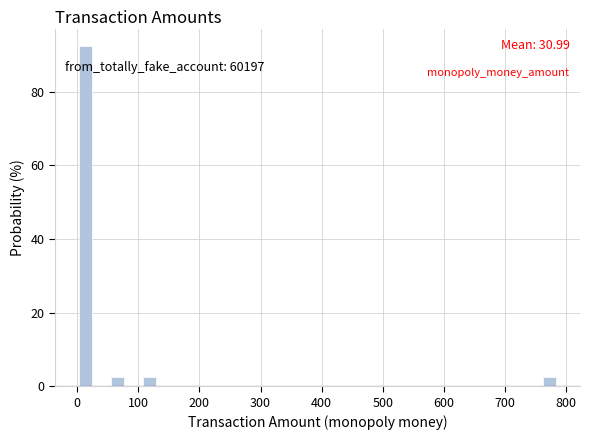

Around what value on the x-axis is the tallest bar? Give the approximate position of its centre, as read against the axis.

10